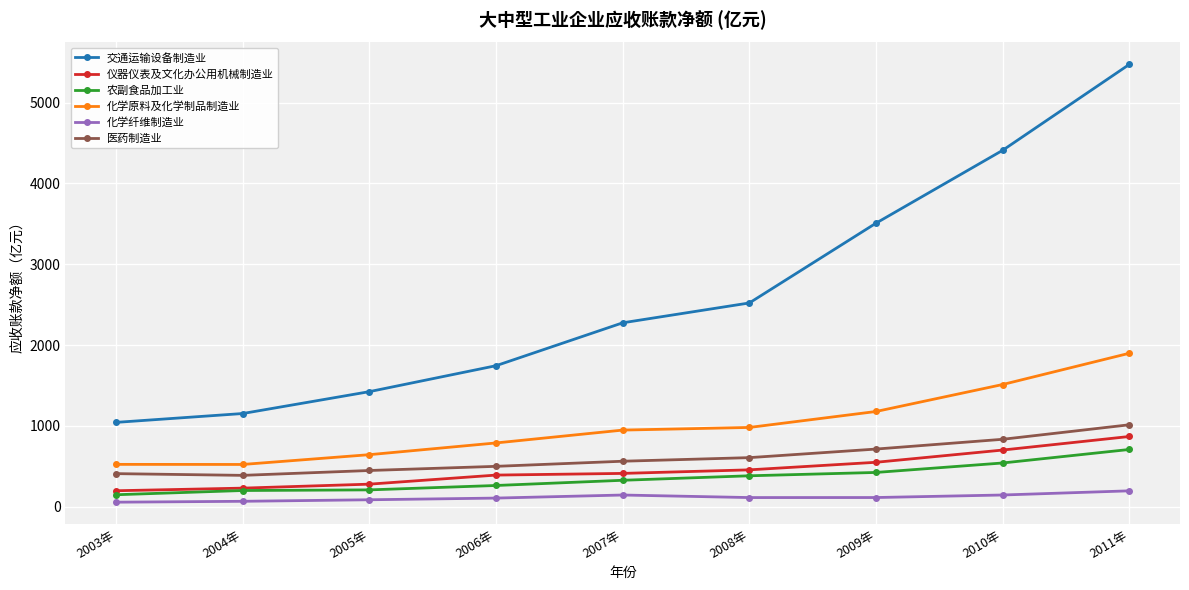

What is the smallest value displayed?

57.0